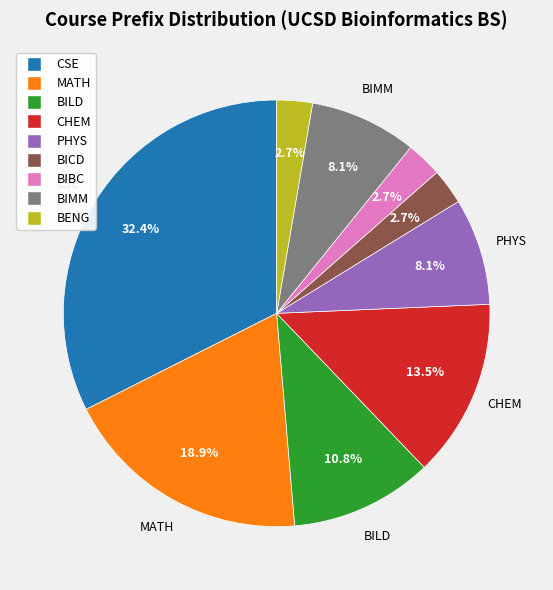

How many slices are in this pie chart?

9